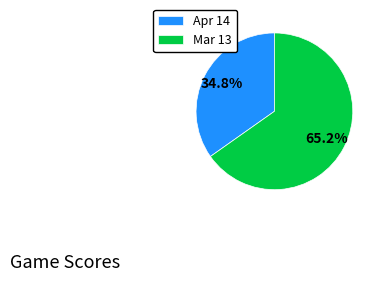

The Apr 14 slice represents 26% of the pie. True or false?

False